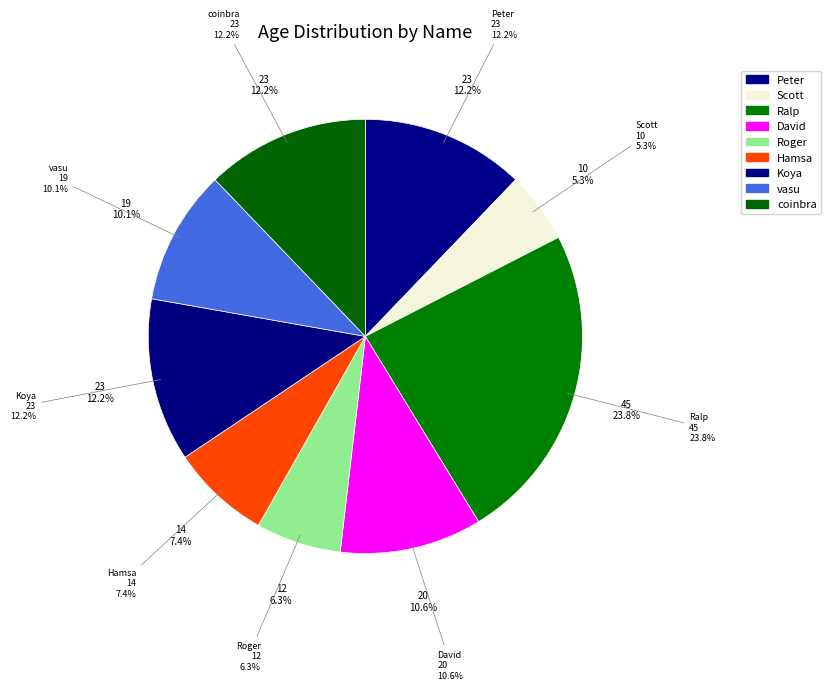

How many slices are in this pie chart?

9